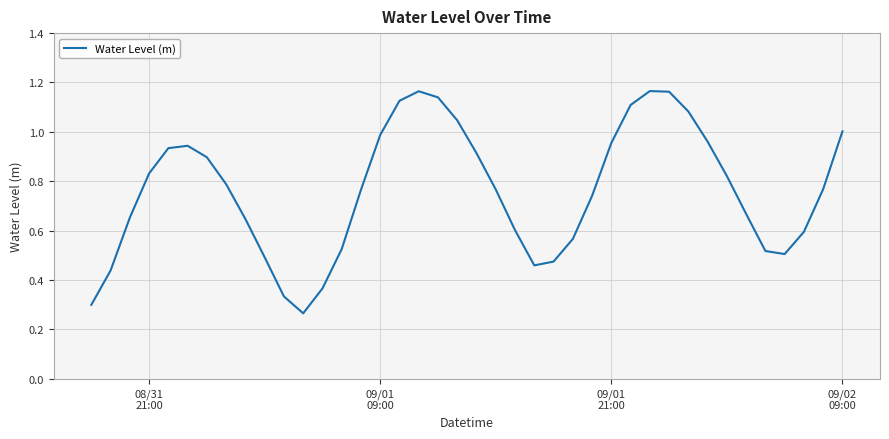

Is this an area chart (filled region under the line)?

No